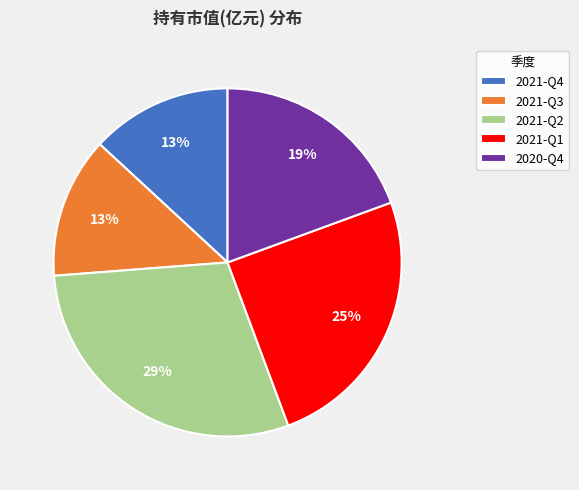

True or false: 2020-Q4 accounts for 6% of the total.

False